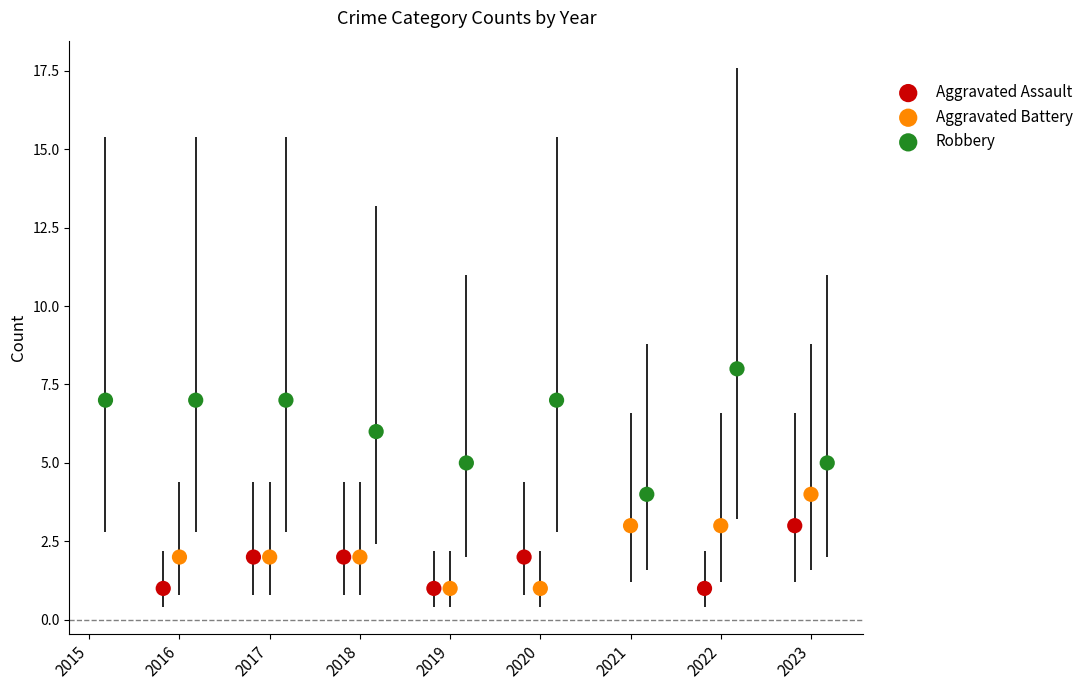

Which series has the widest spread of Y values?

Robbery